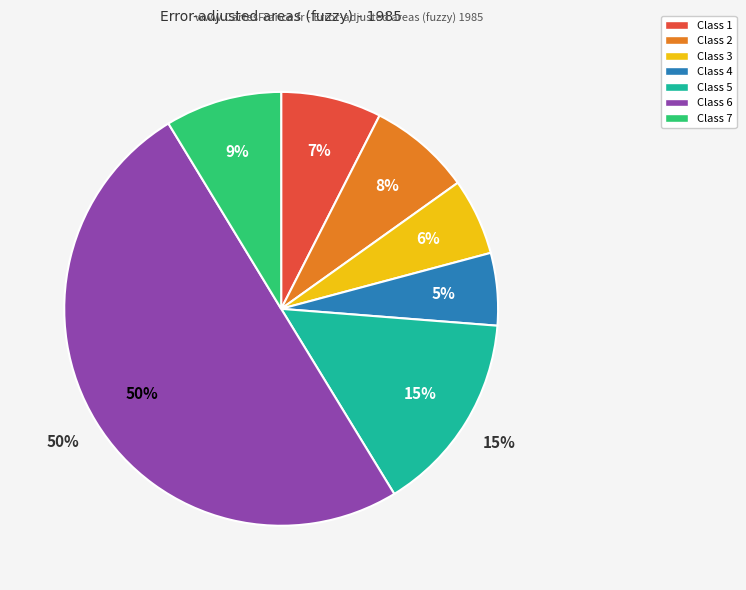

Count the number of slices in the pie.

7